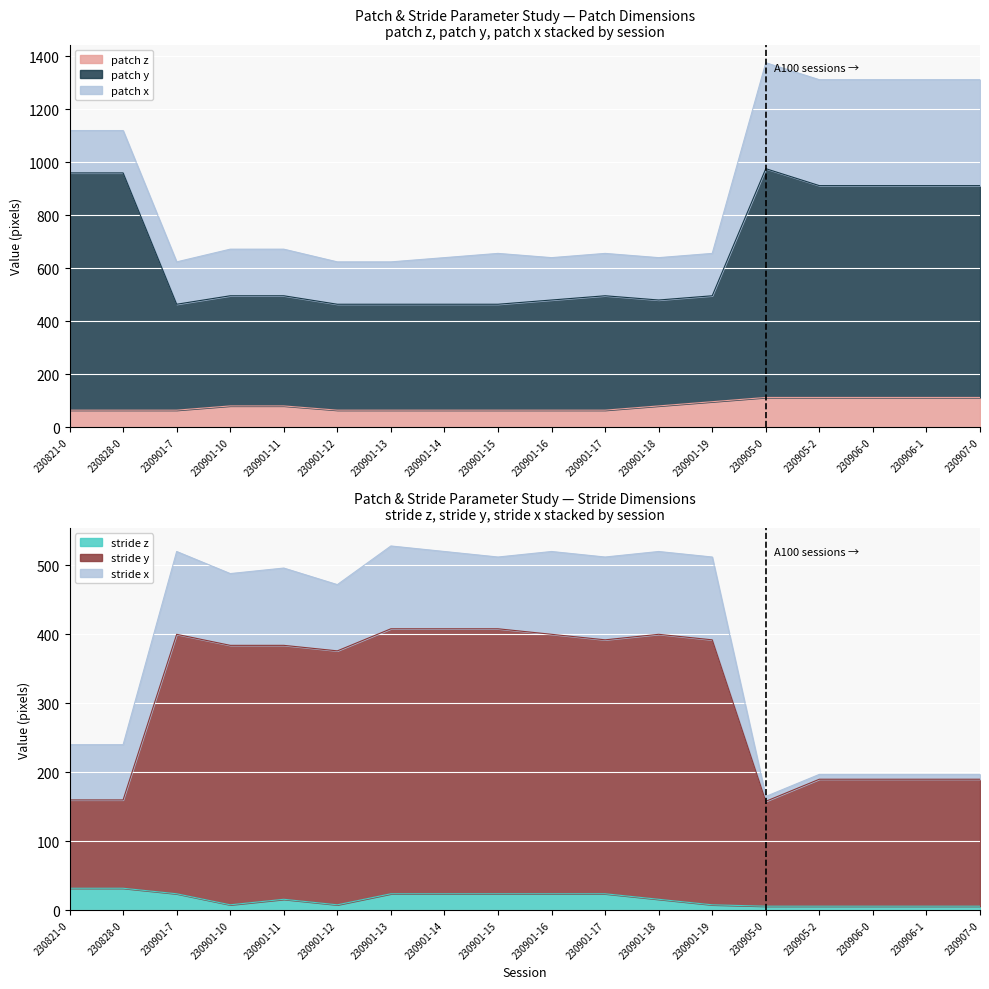

At 230901-10, list the series in order from largest to smallest.

patch y, stride y, patch z, stride z